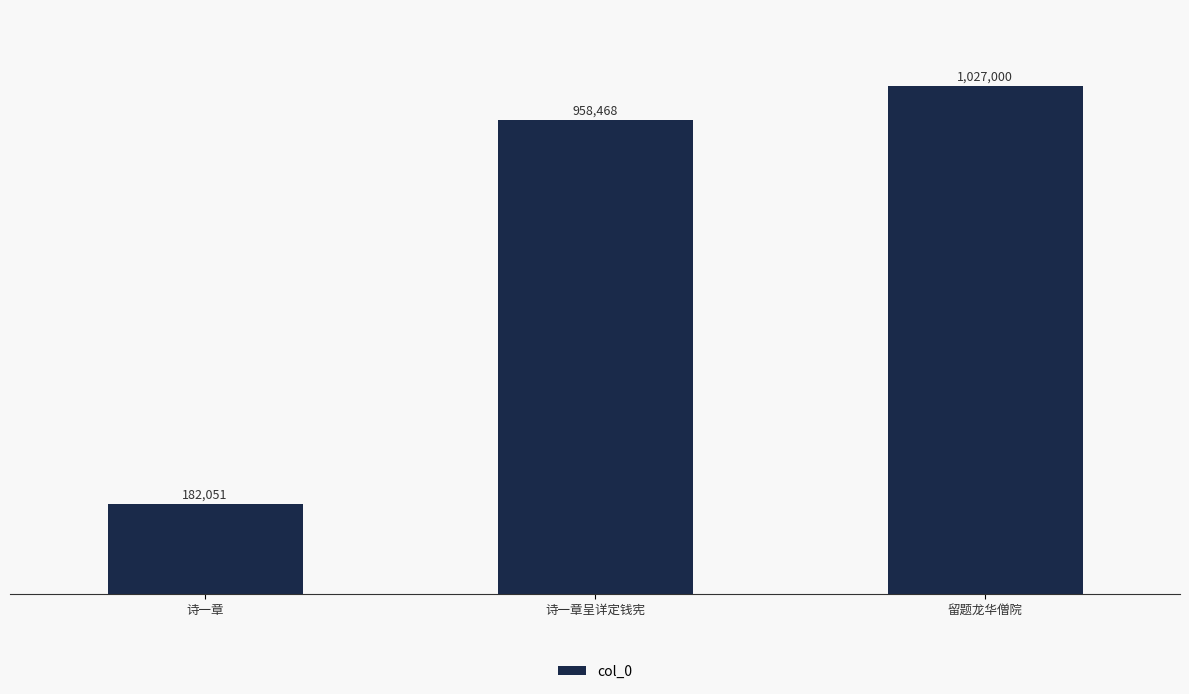

What is the sum of all values?

2167519